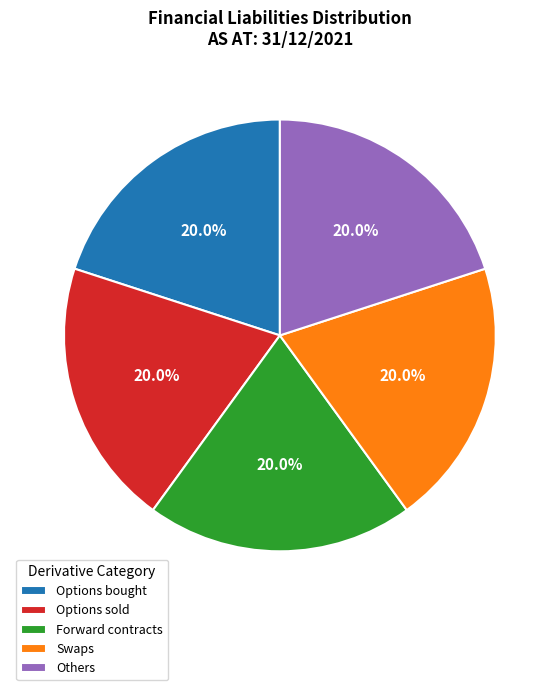

Count the number of slices in the pie.

5